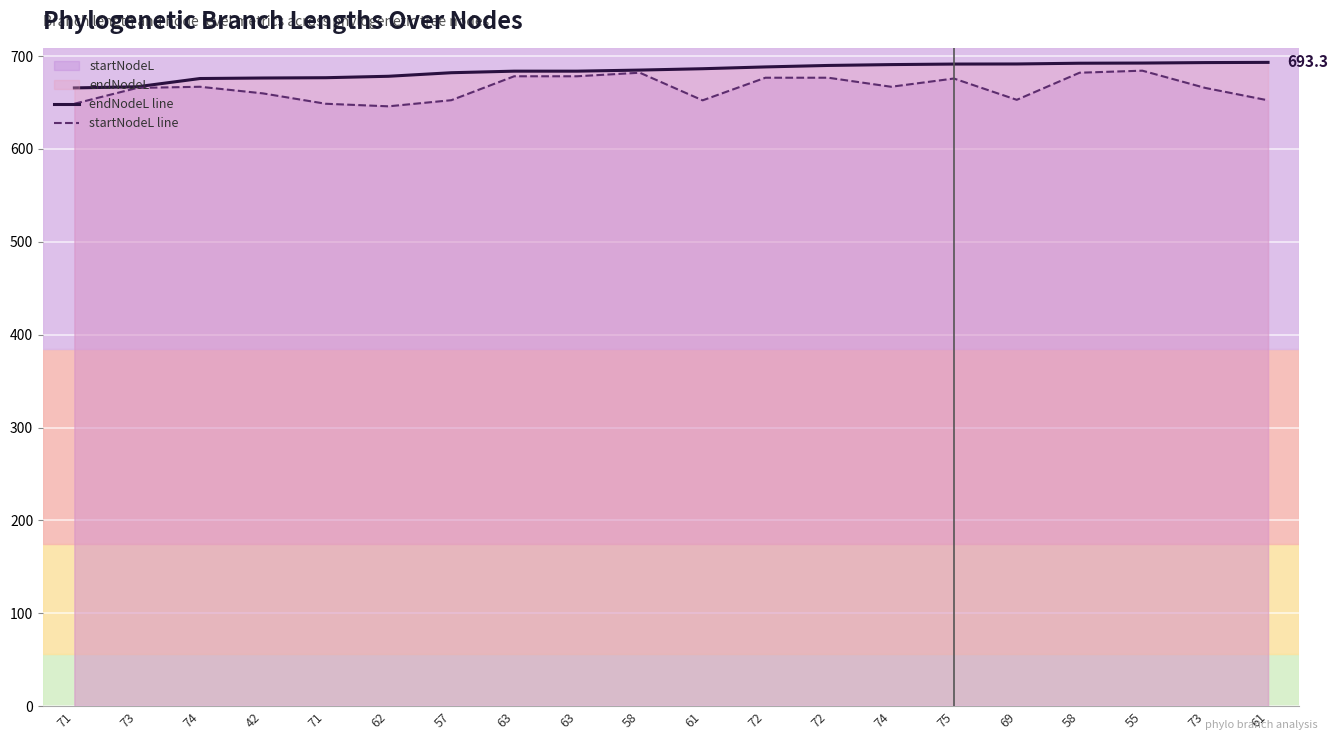

What is the difference between the endNodeL line values at 74 and 63?

7.9